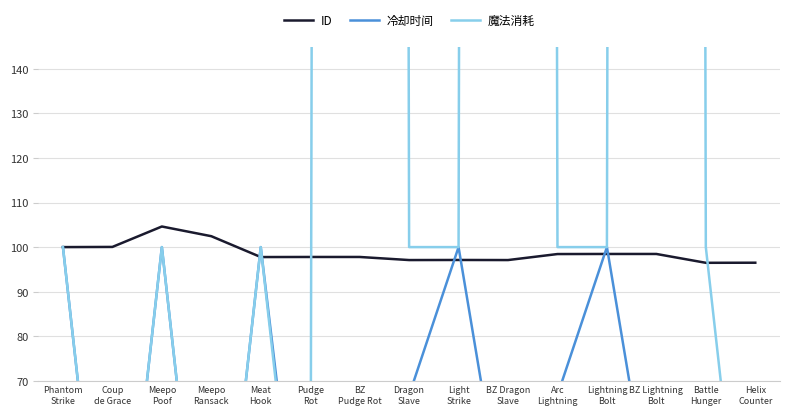

Where is the first local maximum for 魔法消耗?

Meepo
Poof